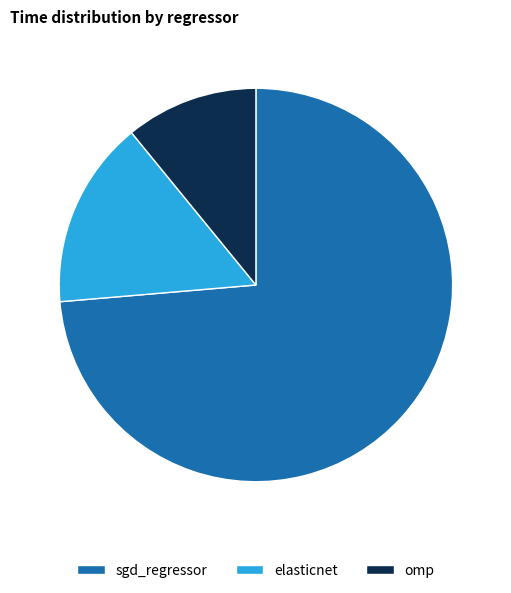

How many segments does this pie chart have?

3